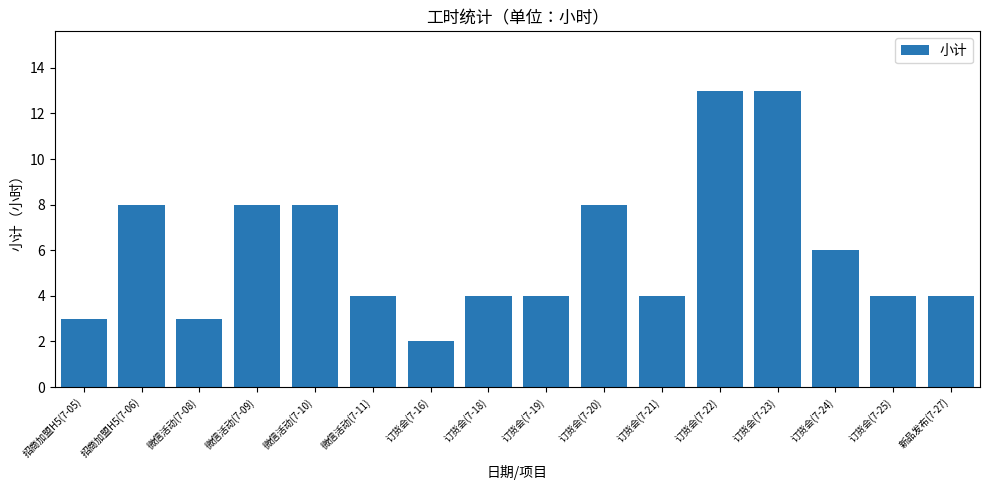

Reading right to left, list all the values displayed in this chart.

4	4	6	13	13	4	8	4	4	2	4	8	8	3	8	3